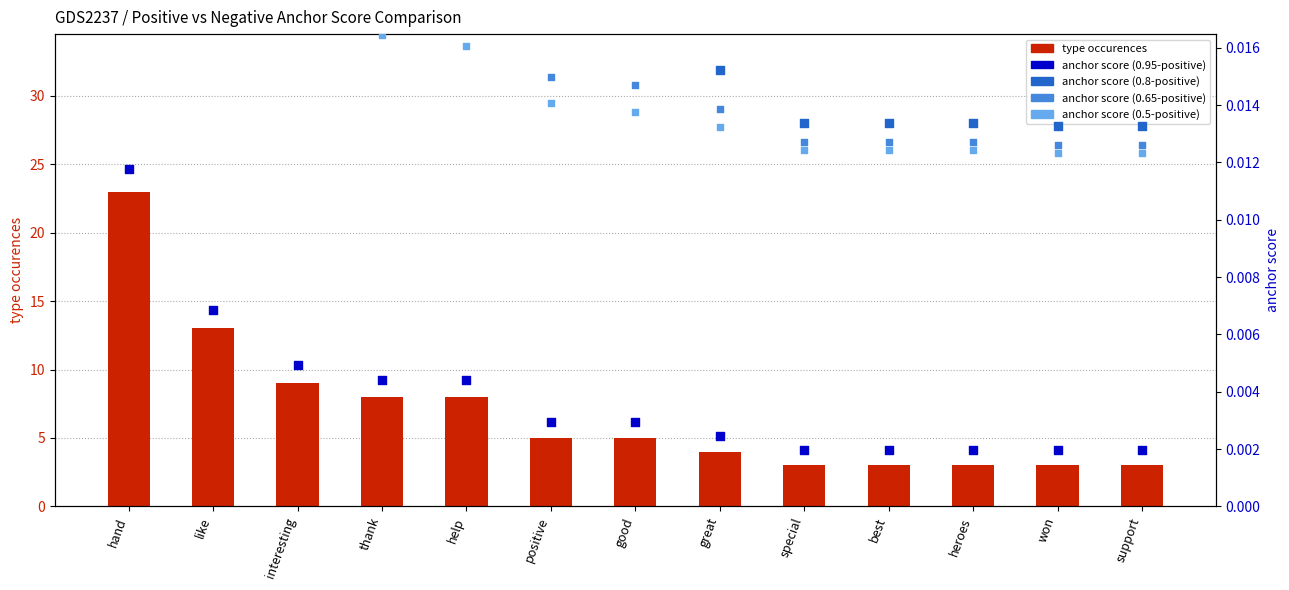

Which series contains the lowest Y value?

anchor score (0.95-positive)